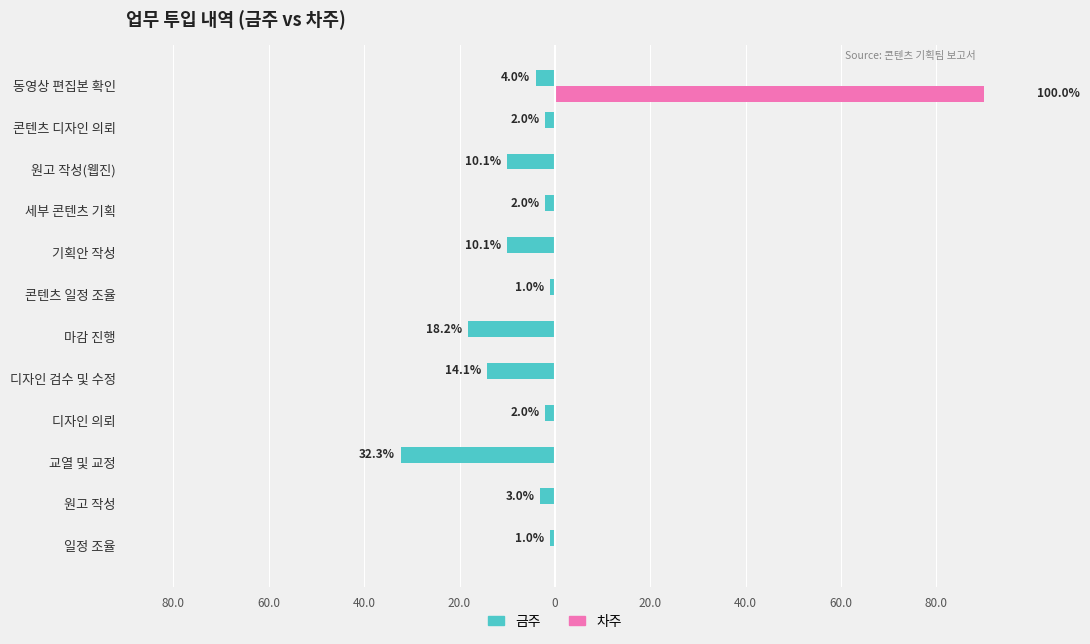

What is the average value of the 차주 series?

8.3